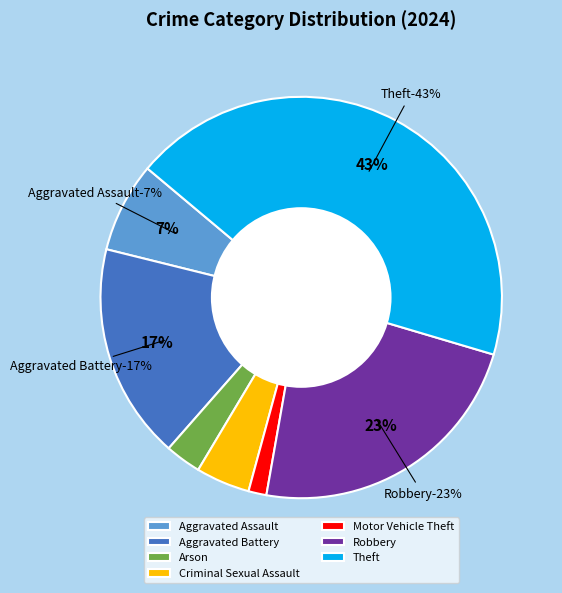

To the nearest percent, what is the combined percentage of Homicide and Robbery?

23%